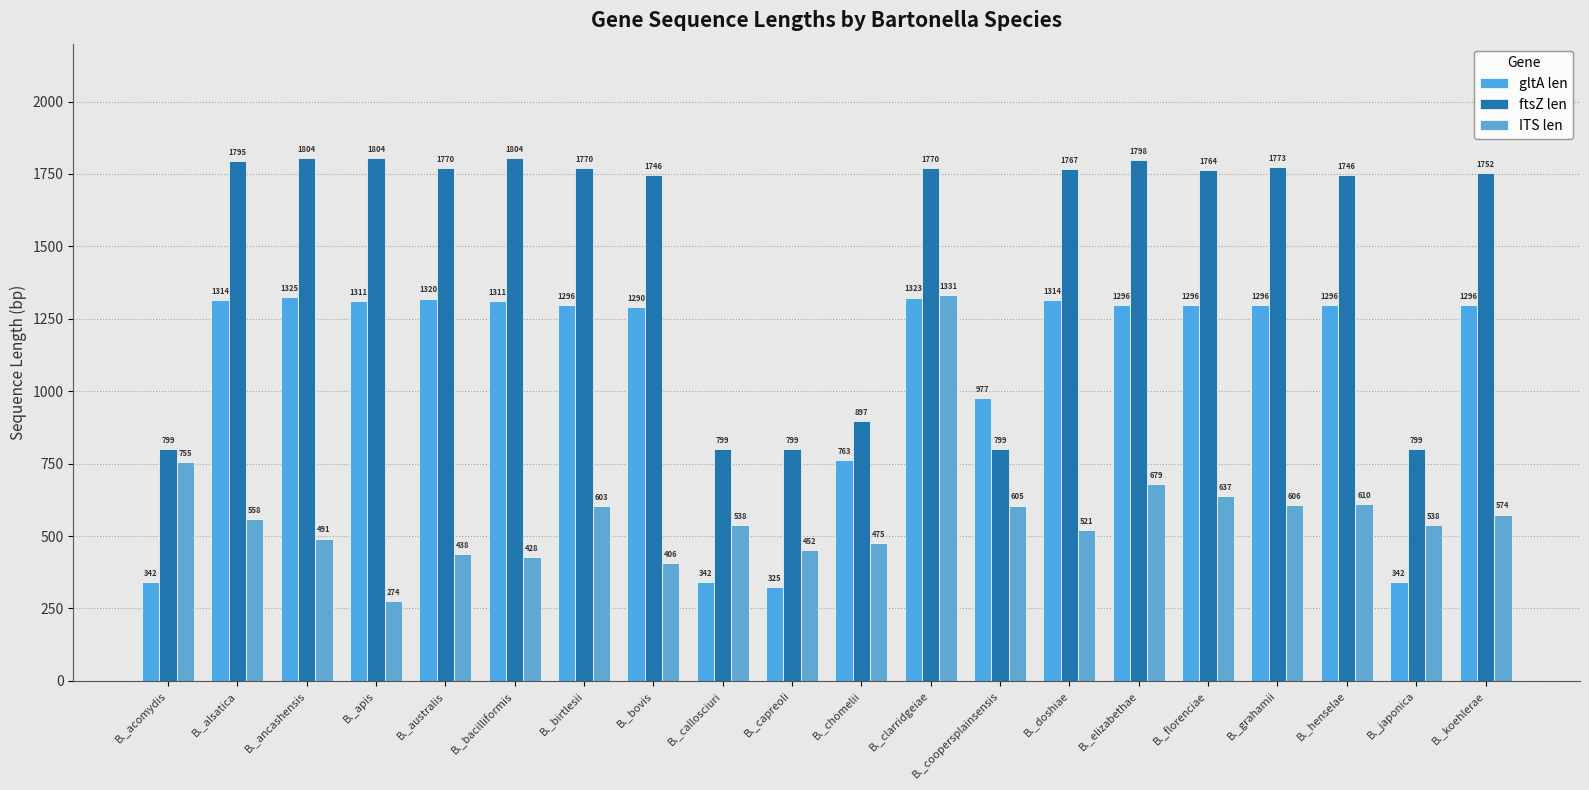

What is the spread (max minus min) of values at B._doshiae?

1246